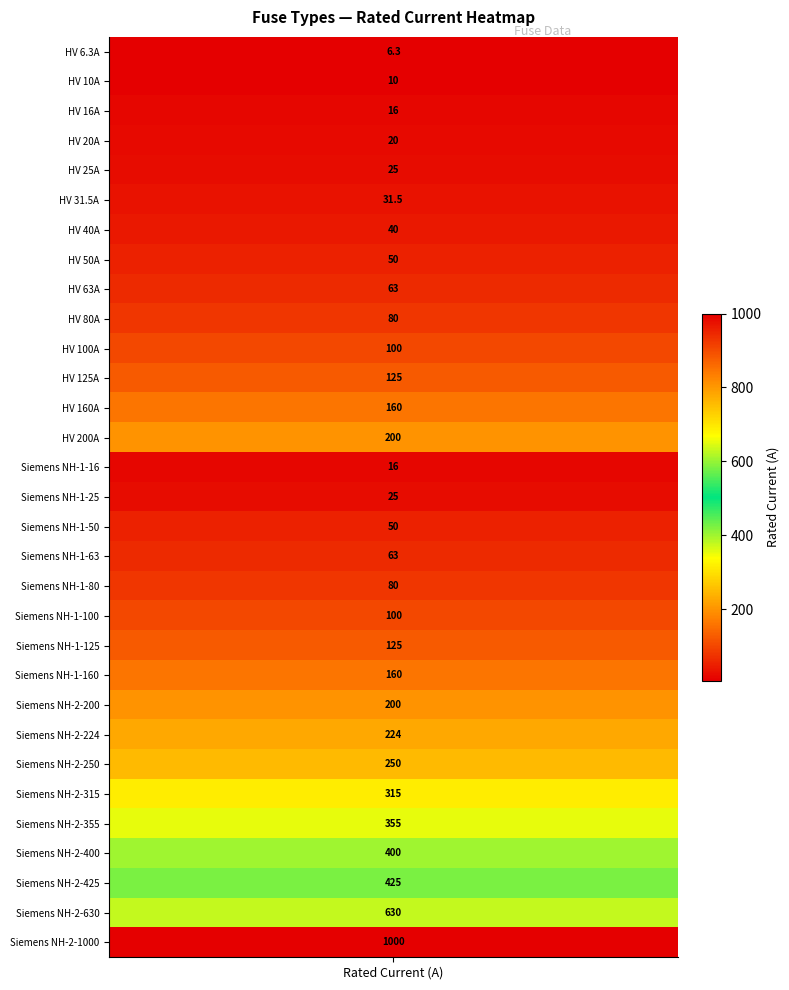

What is the minimum value shown in the chart?

6.3